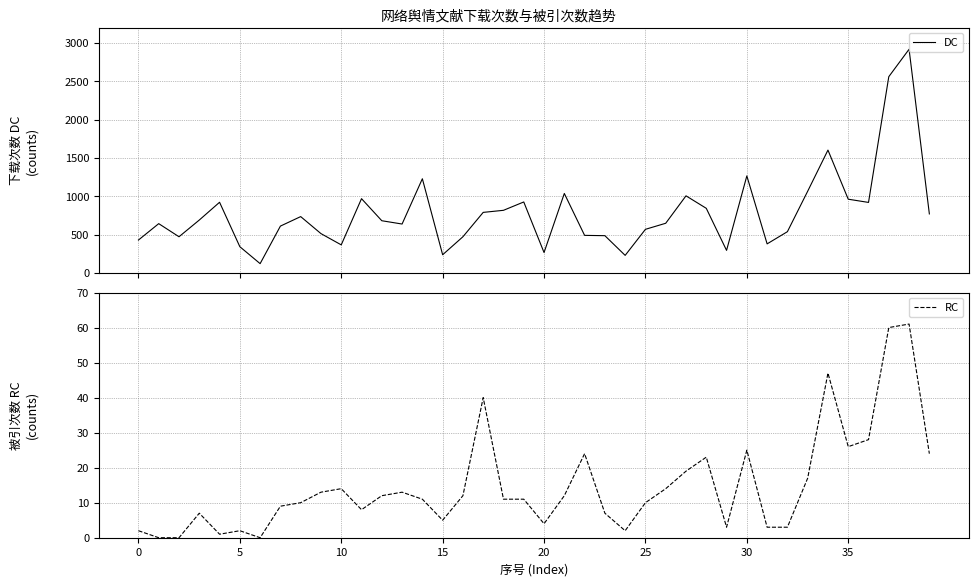

What are all the series names shown in the legend?

DC, RC